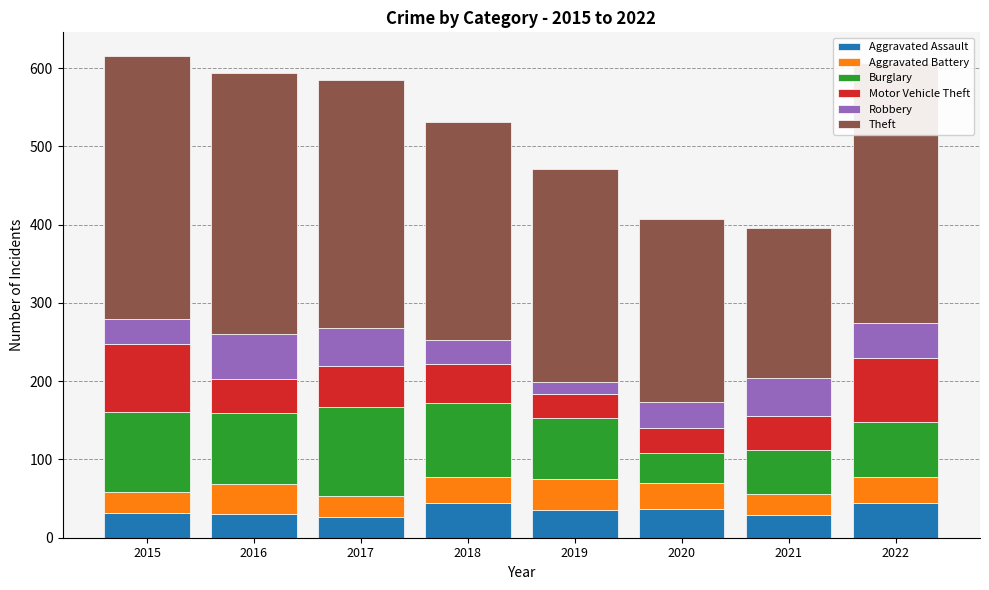

What is the total value across all series at 2015?

615